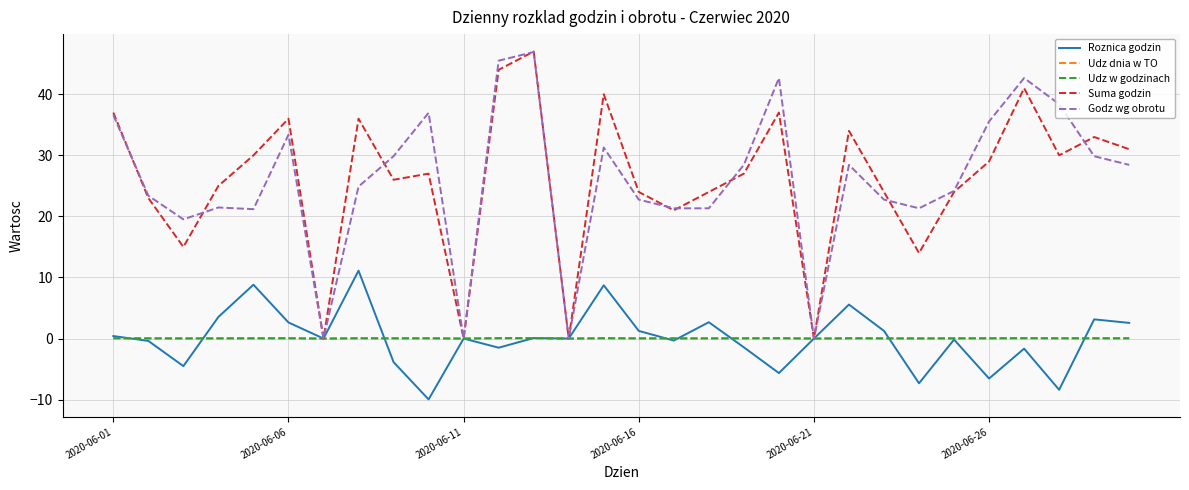

What is the highest value of the Roznica godzin series?

11.1